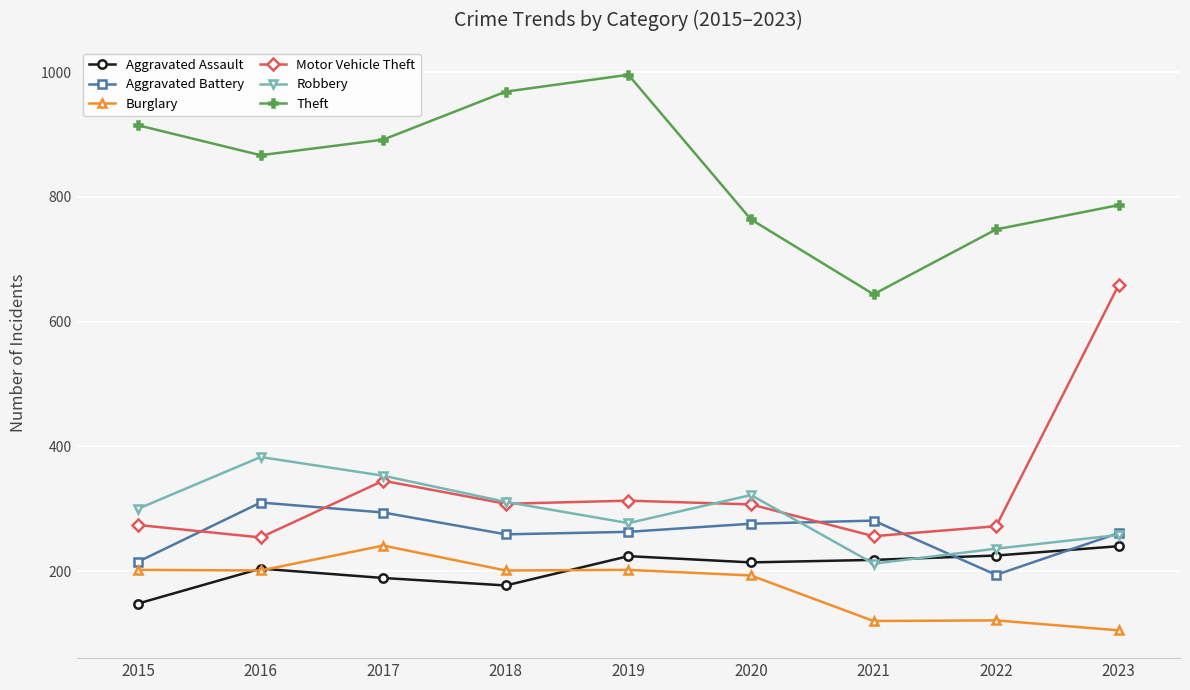

Count the number of categories in the chart.

9